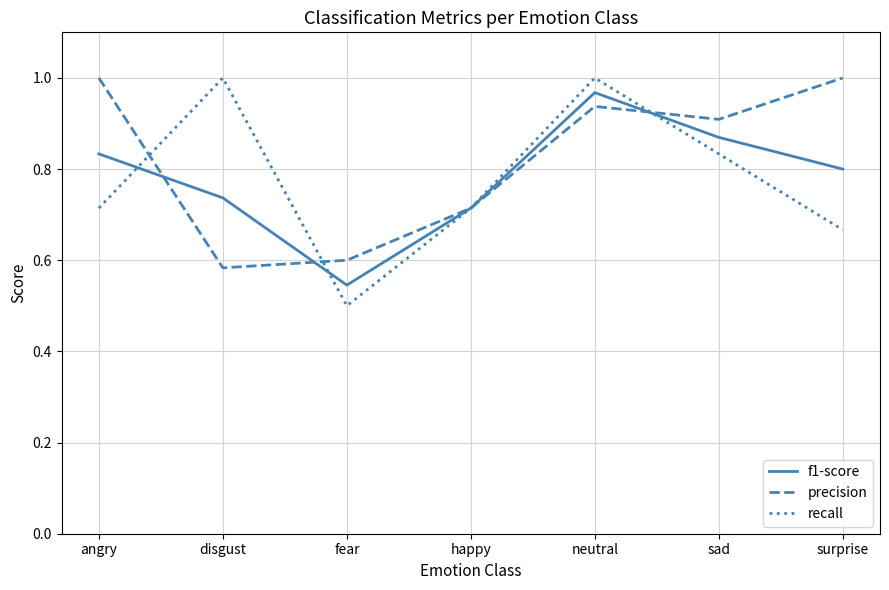

What is the difference between the maximum and minimum values in the f1-score series?

0.4